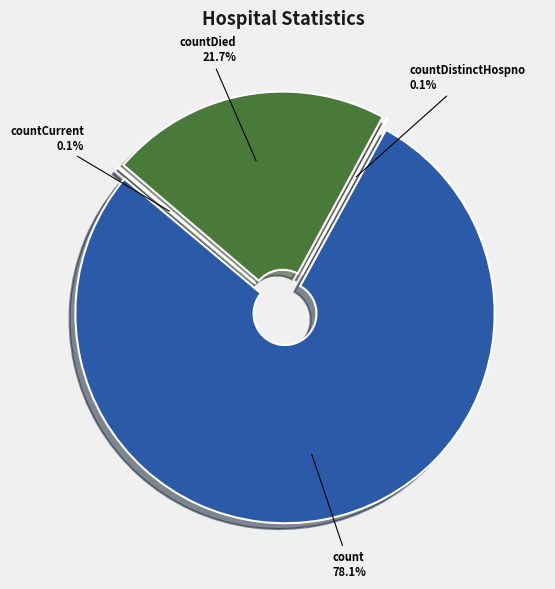

To the nearest percent, what percentage of the pie is countDied?

22%